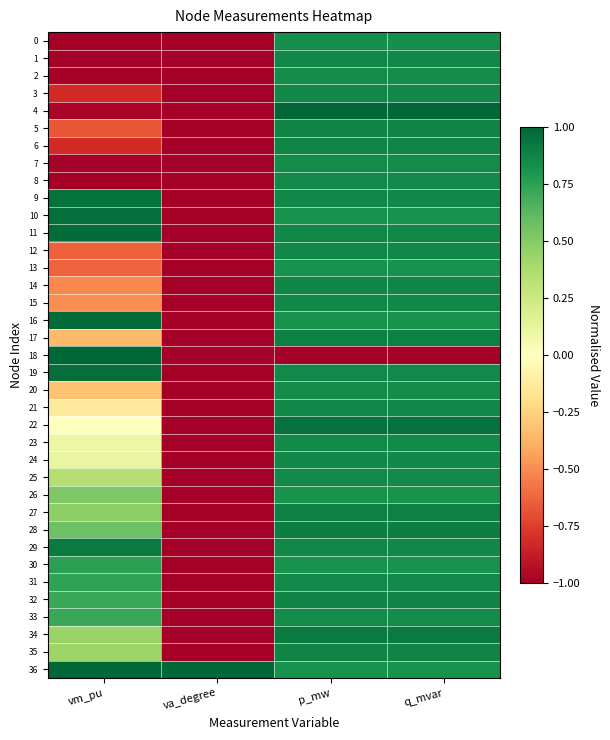

At which category is the sum across all series the highest?

q_mvar